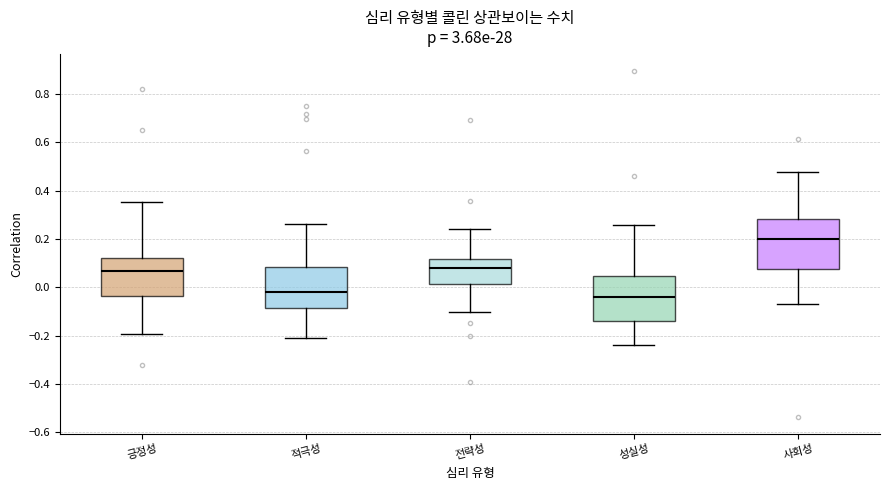

Reading left to right, transcribe this box plot: for each box, give where its median line is, the range the box spans, and where its two whiskers end, as read against the y-axis. The values are not printed on the chart, so give them approximately, as read against the axis.

긍정성: median 0.06, box -0.04 to 0.12, whiskers -0.20 to 0.36
적극성: median -0.02, box -0.08 to 0.08, whiskers -0.20 to 0.26
전략성: median 0.08, box 0.02 to 0.12, whiskers -0.10 to 0.24
성실성: median -0.04, box -0.14 to 0.04, whiskers -0.24 to 0.26
사회성: median 0.20, box 0.08 to 0.28, whiskers -0.08 to 0.48